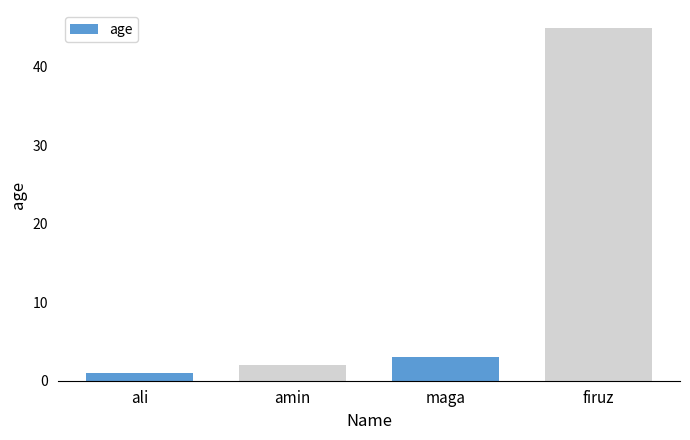

At which label is the value closest to 23?

maga